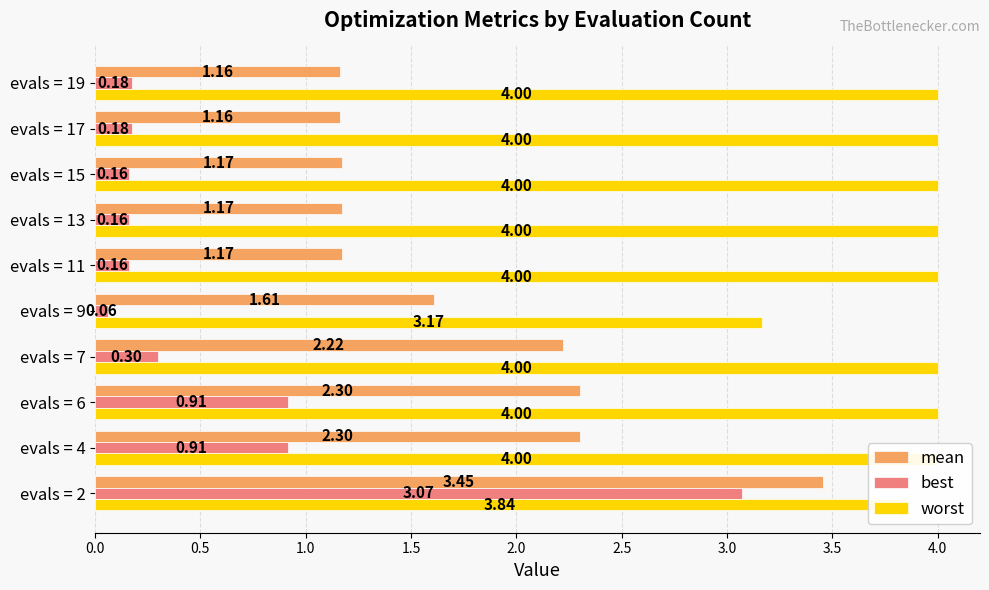

Is it true that mean equals 1.6 at evals = 15?

False